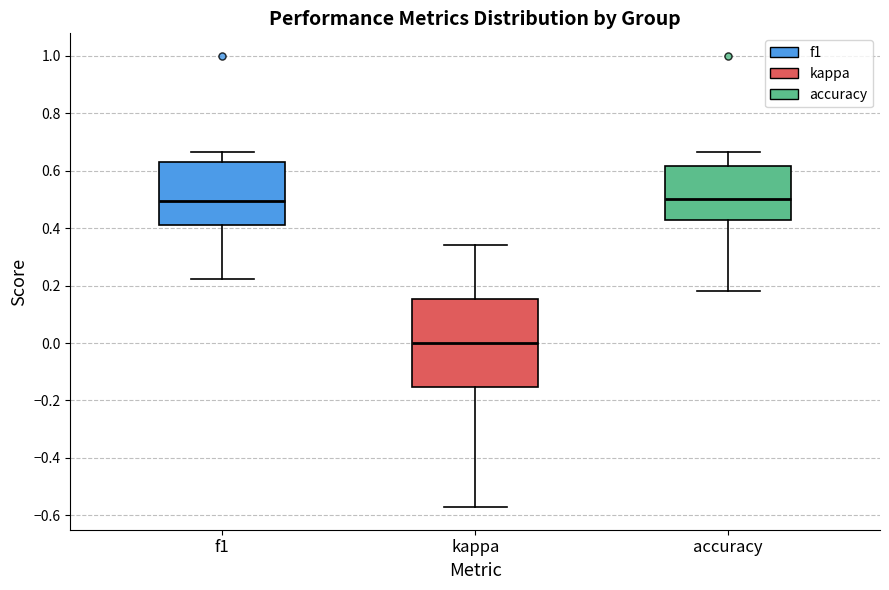

Reading left to right, read every box against the y-axis: the position of its median line, the range the box covers, and the ends of its whiskers. The values are not printed on the chart, so give them approximately, as read against the axis.

f1: median 0.50, box 0.42 to 0.64, whiskers 0.22 to 0.66
kappa: median 0.00, box -0.16 to 0.16, whiskers -0.58 to 0.34
accuracy: median 0.50, box 0.42 to 0.62, whiskers 0.18 to 0.66